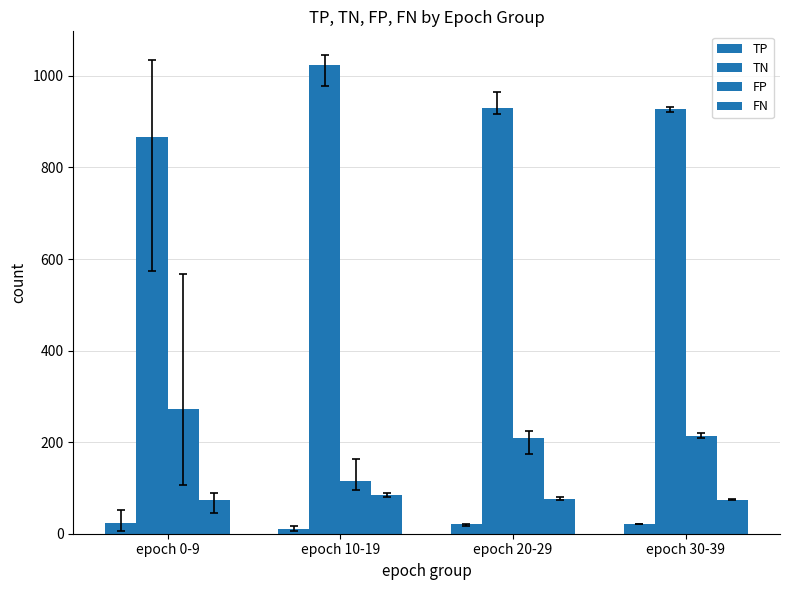

How many bars are there in total?

16